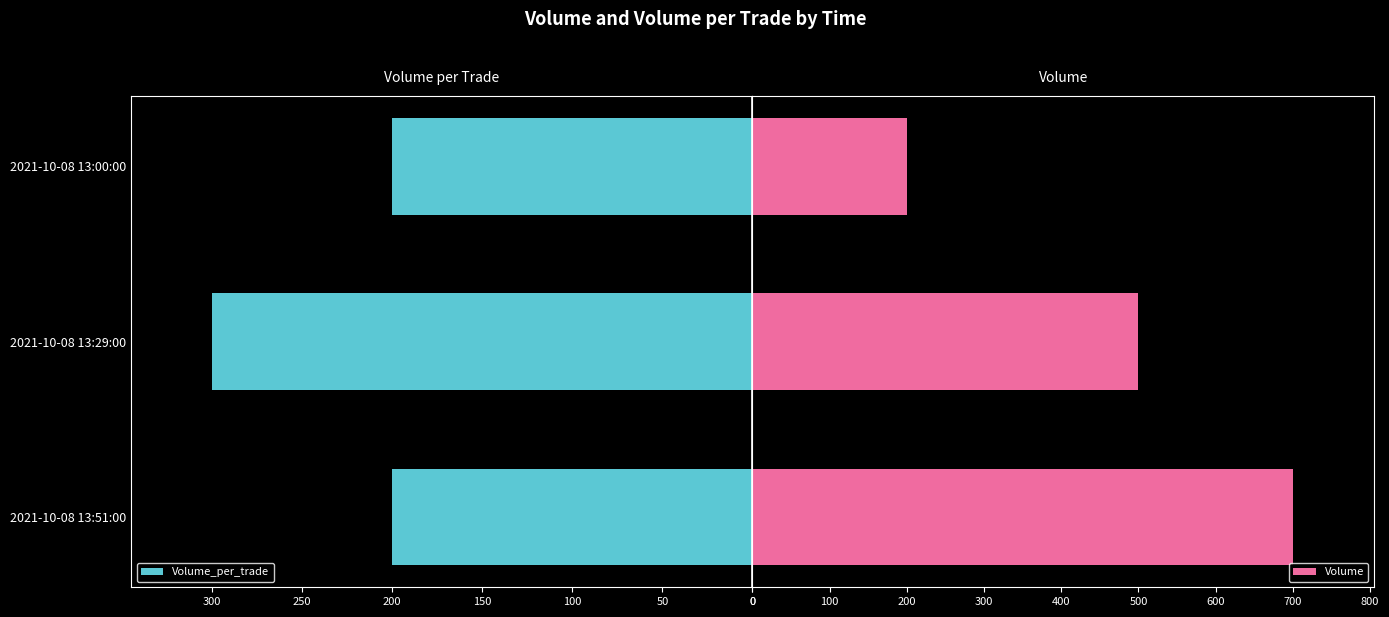

Which series has the largest total across all categories?

Volume